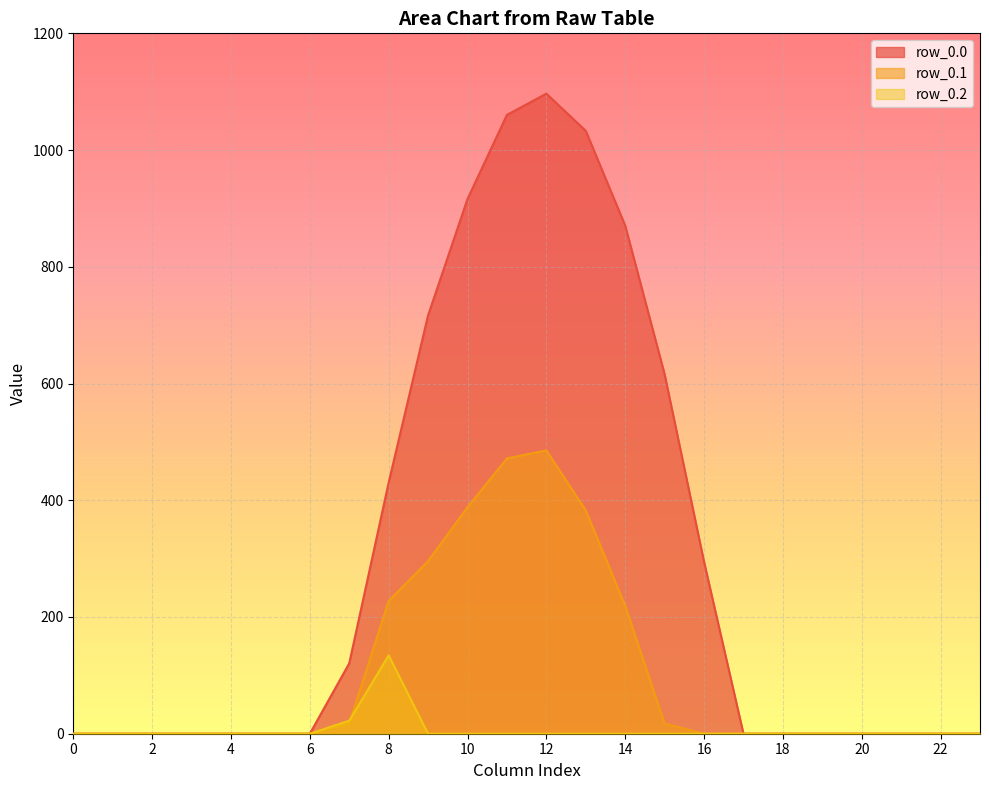

How many interior local peaks does the row_0.2 series have?

1